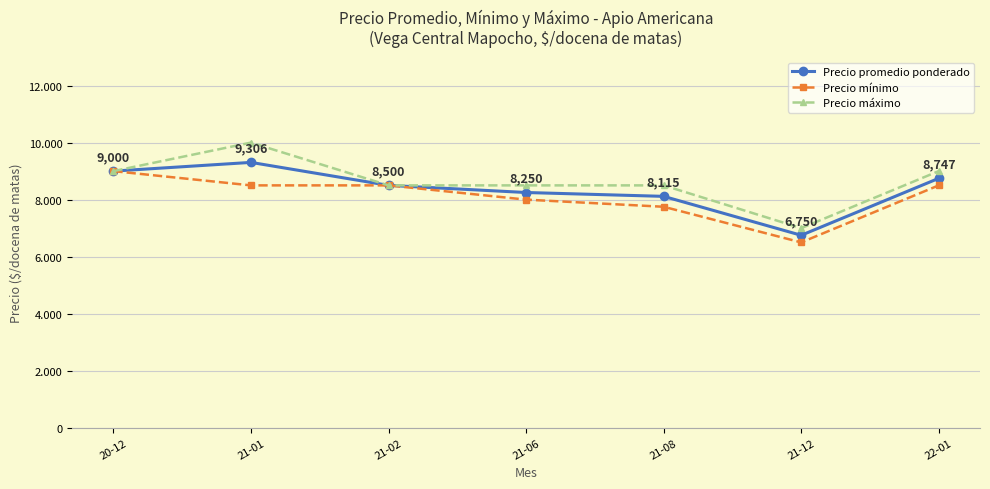

What is the label of the 7th point from the left?

22-01